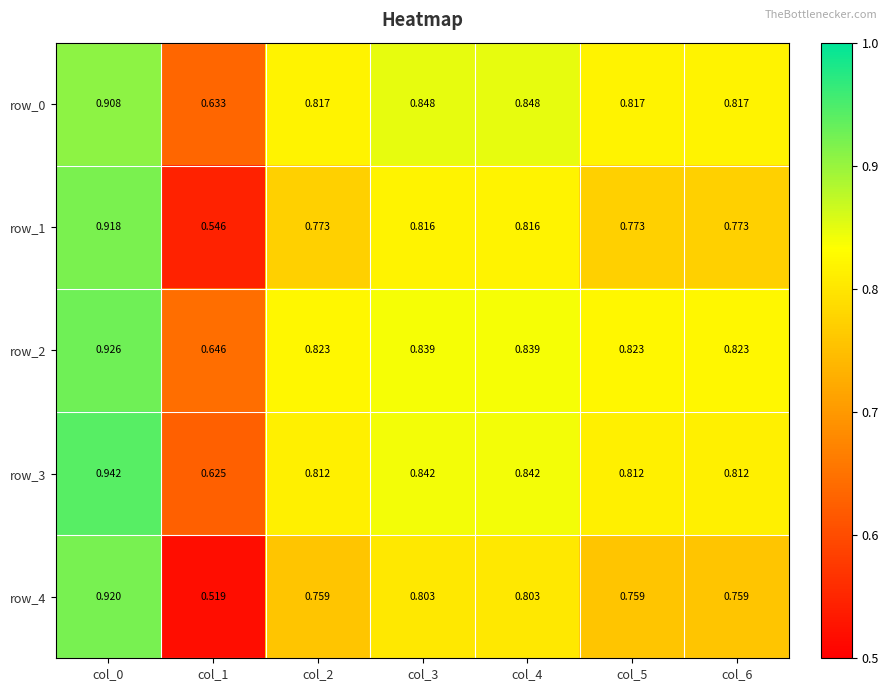

What is the sum of the row_3 values at col_0 and col_5?

1.8